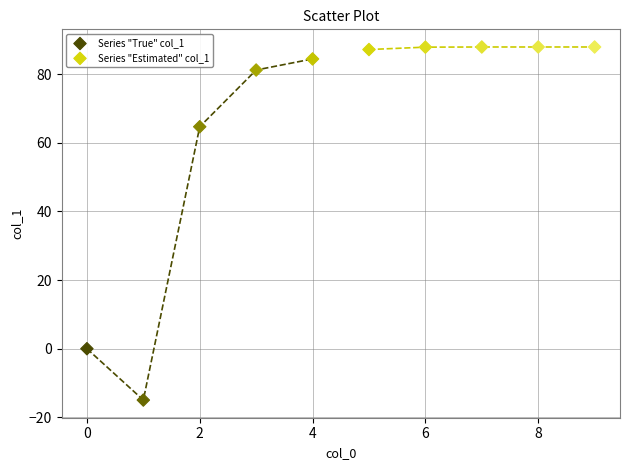

Which series reaches the maximum Y coordinate?

Series "Estimated" col_1